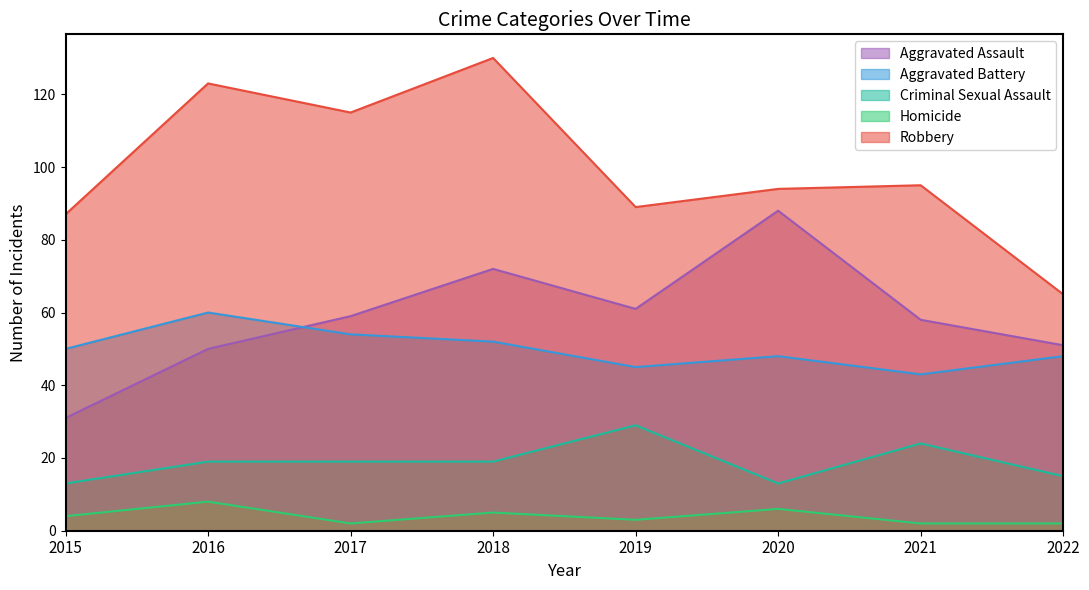

What is the value of the Robbery point at the 4th from the left?

130